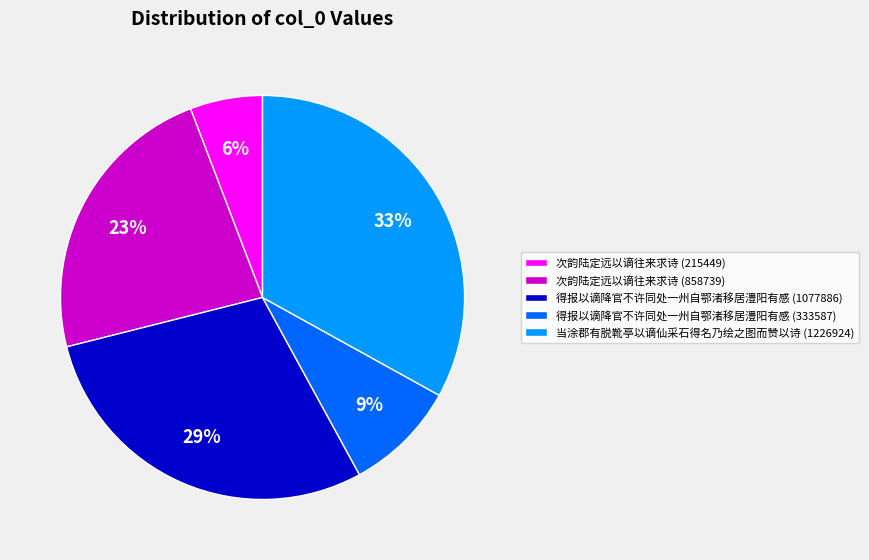

To the nearest percent, what percentage of the pie is 次韵陆定远以谪往来求诗 (215449)?

6%